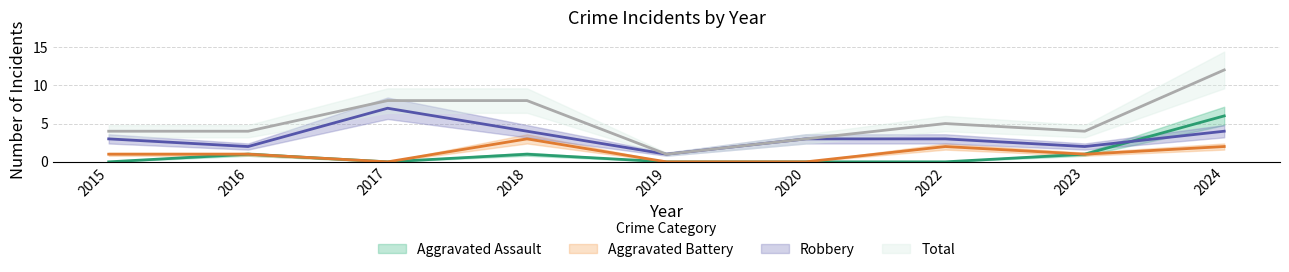

What is the maximum value shown in the chart?

12